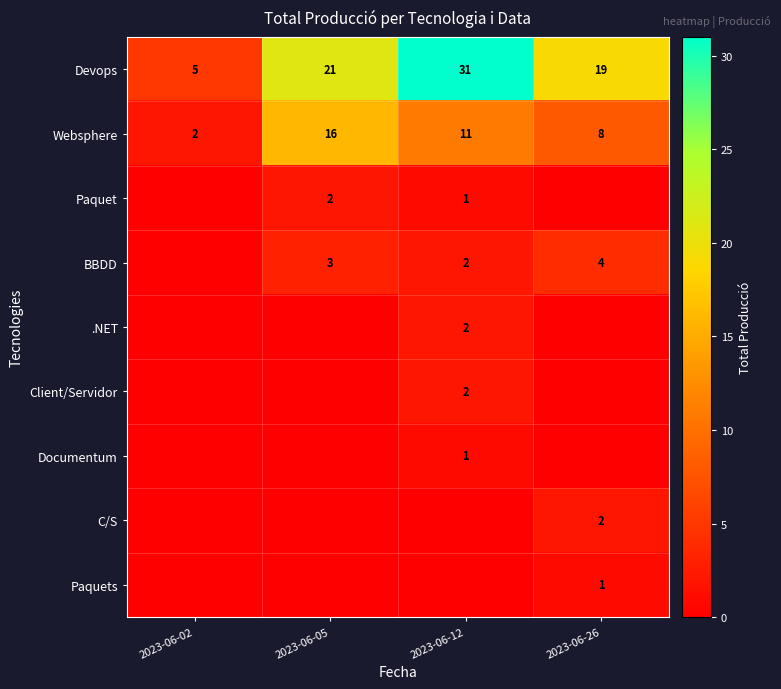

Read the Devops value at 2023-06-05.

21